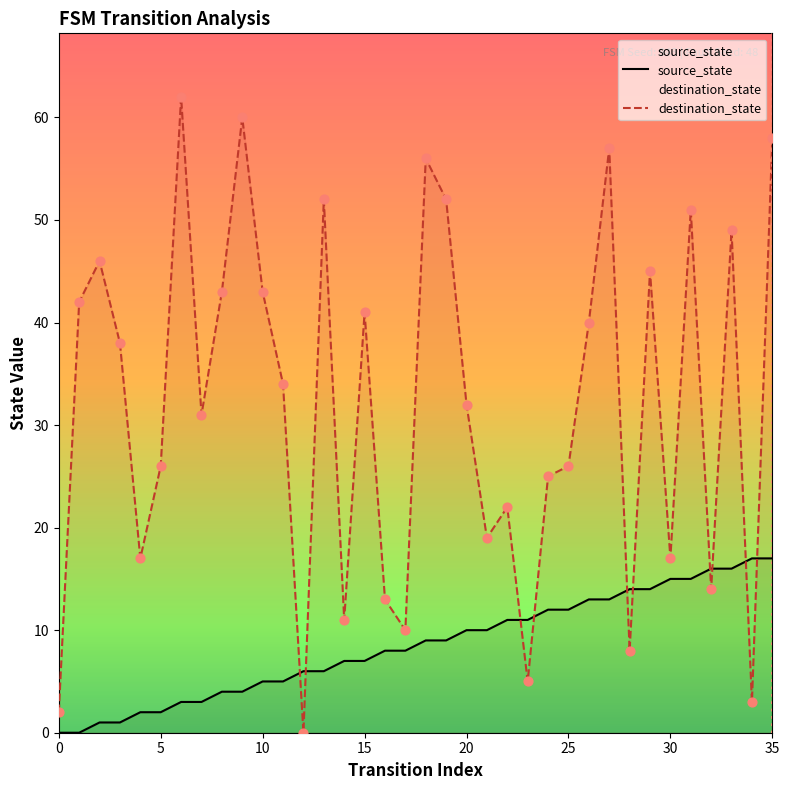

Which series contains the highest Y value?

destination_state